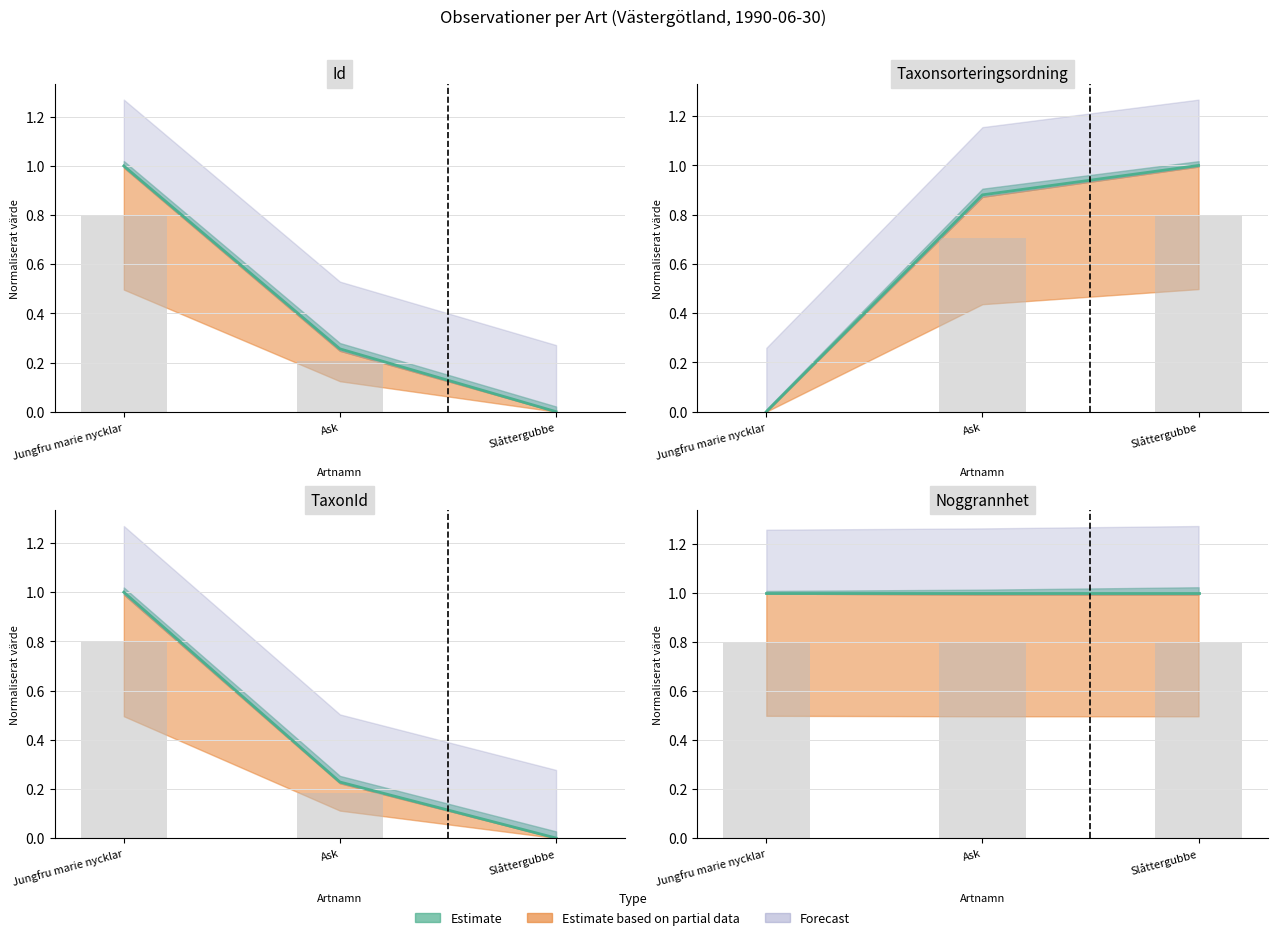

How many data points does each series have?

3